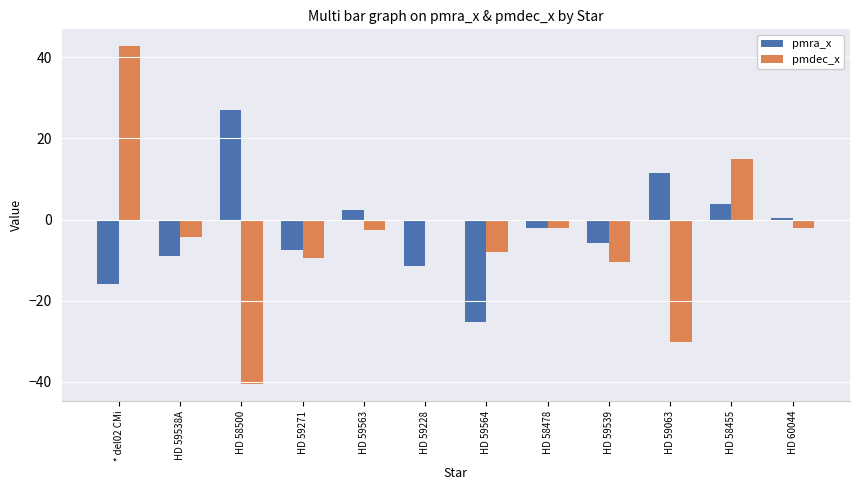

What is the approximate value of pmdec_x at HD 59563?

-2.7